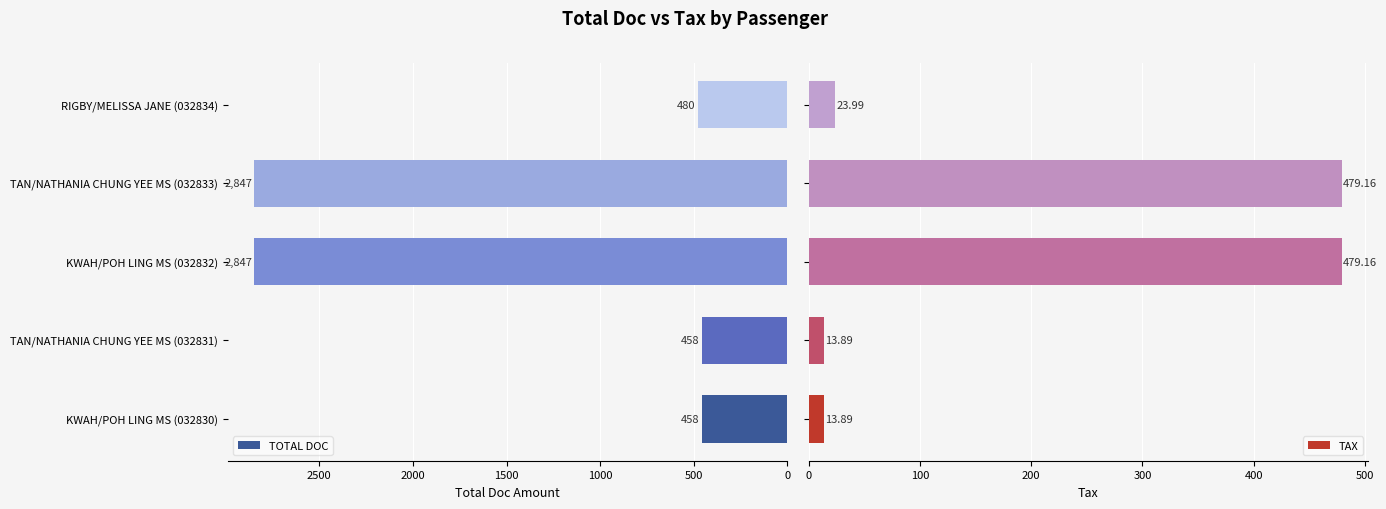

What is the difference between the maximum and second lowest values in the TAX series?

465.3